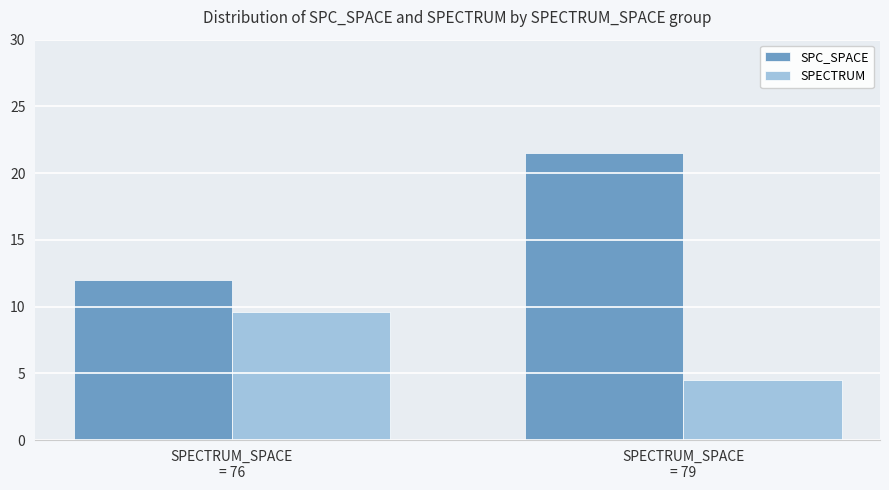

Count the number of categories in the chart.

2